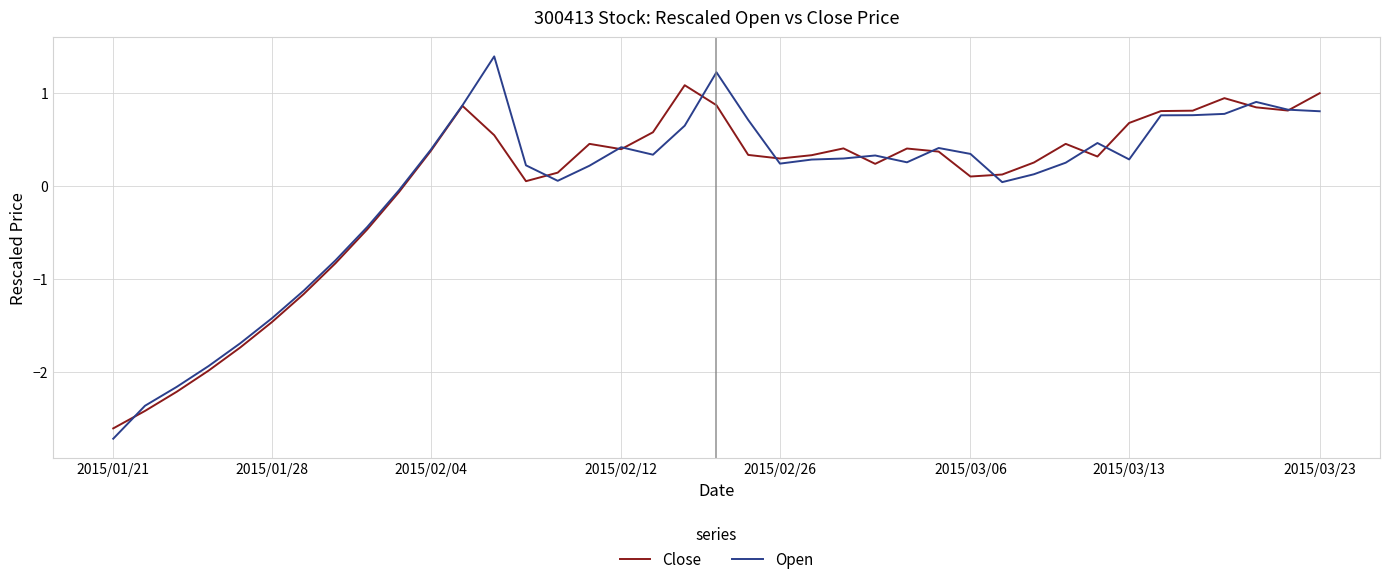

Rank the series by their maximum value, from highest to lowest.

Open, Close